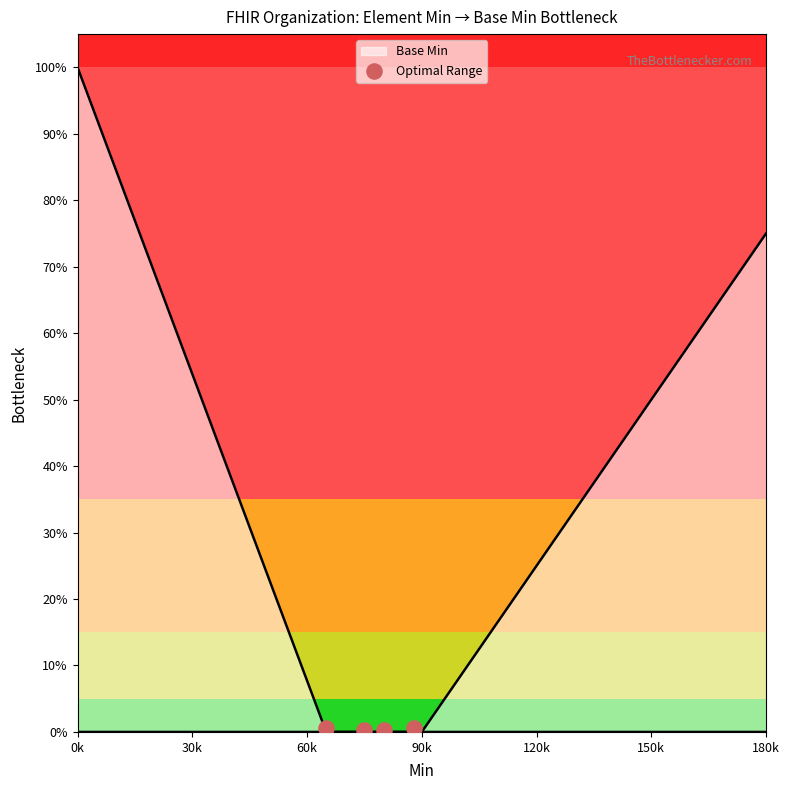

Which has a higher value, 30k or 60k?

30k